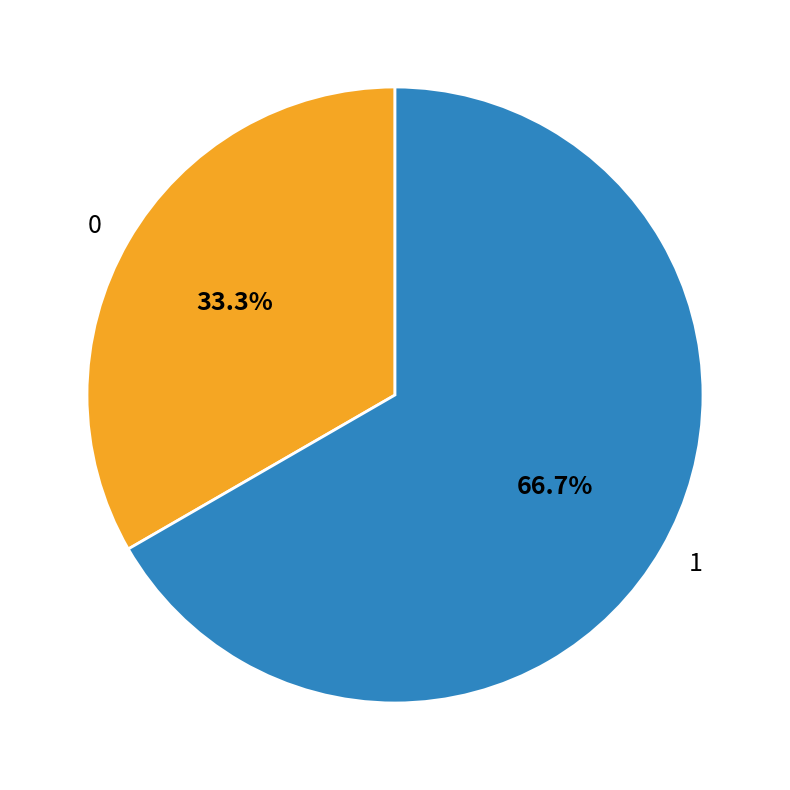

What percentage do 1 and 0 together represent?

100.0%